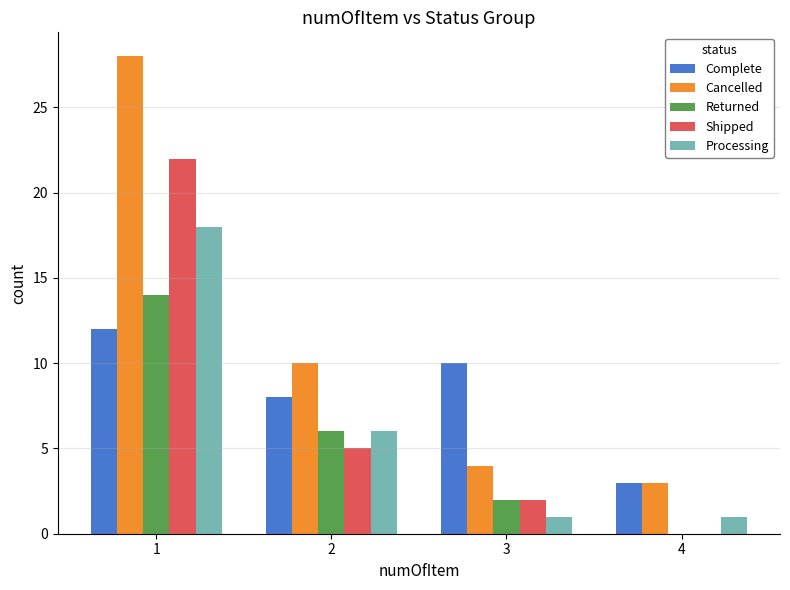

What are all the series names shown in the legend?

Complete, Cancelled, Returned, Shipped, Processing